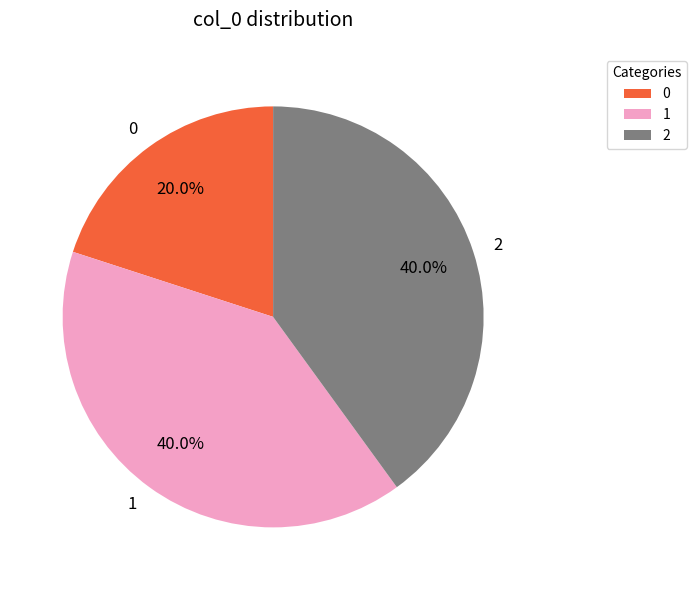

How much of the chart is everything except 1?

60.0%